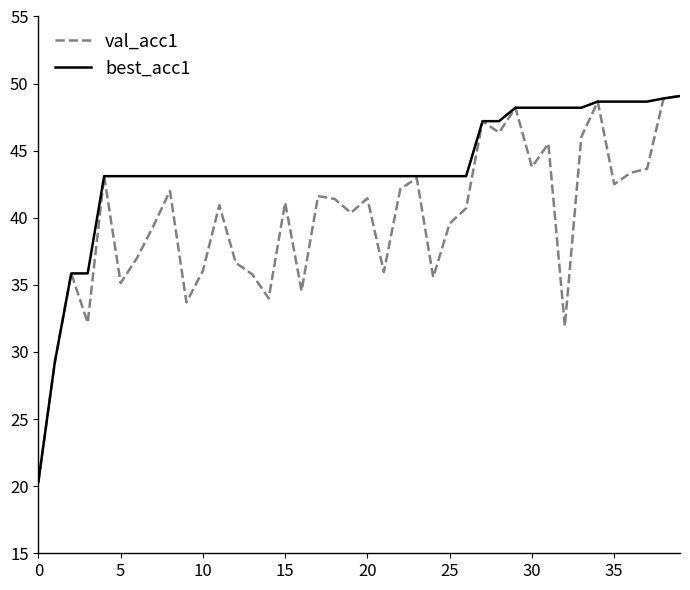

Which series has the largest total across all categories?

best_acc1